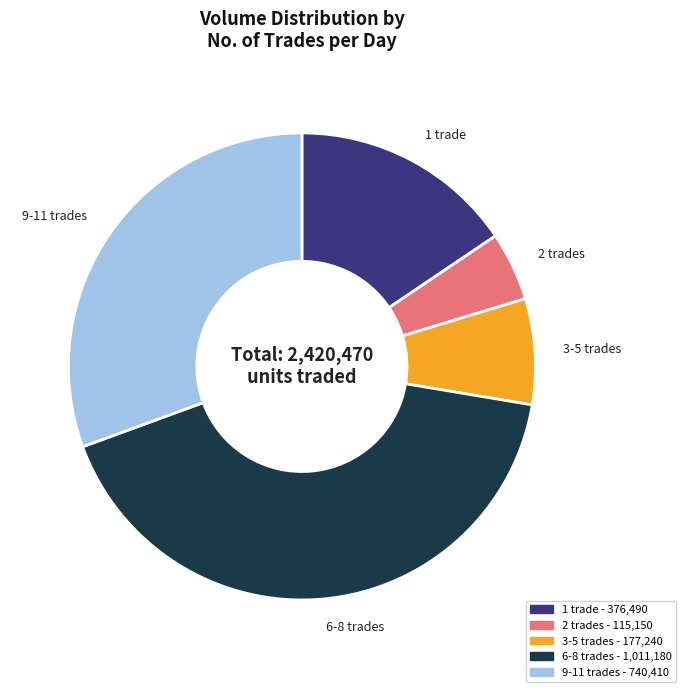

Does 1 trade - 376,490 represent more than half of the total?

No